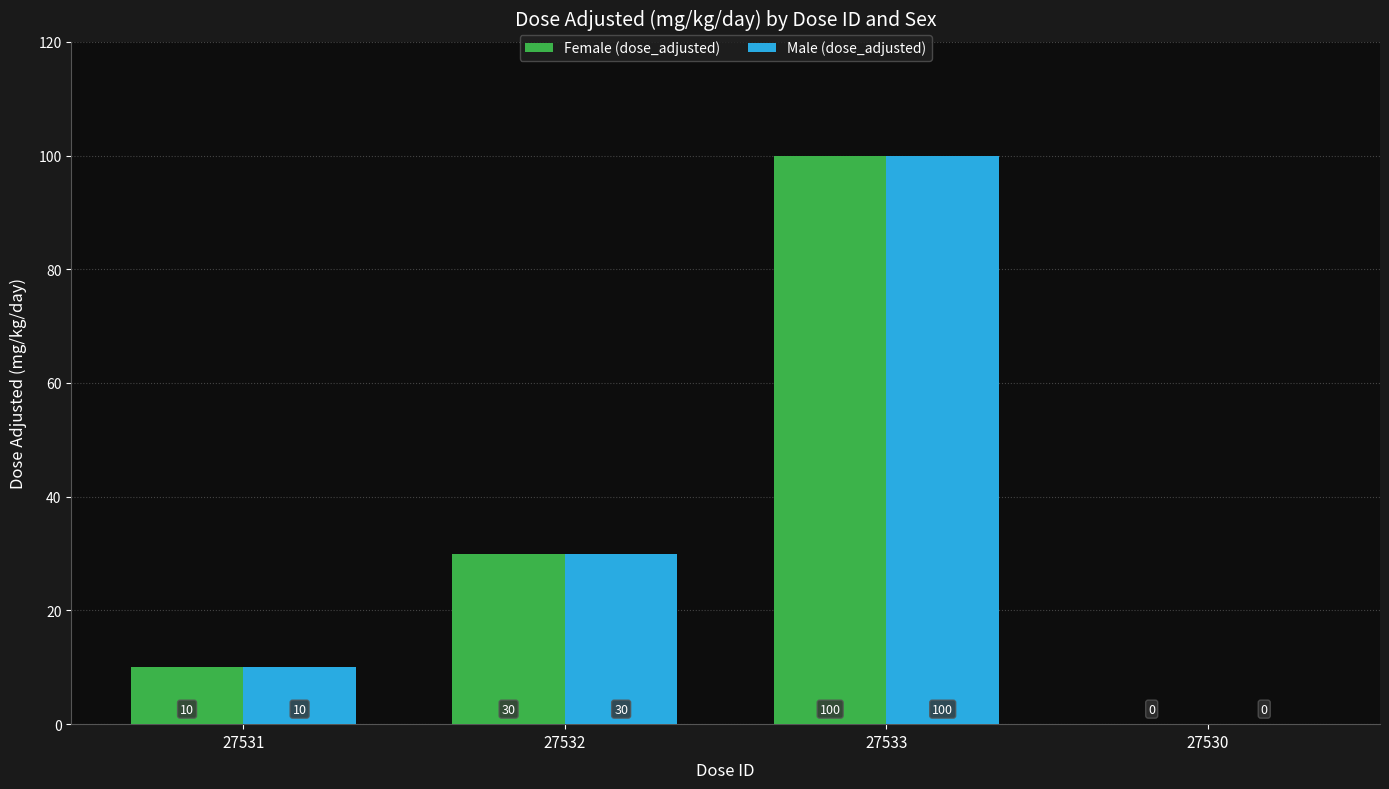

What is the sum of the Female (dose_adjusted) values at 27532 and 27530?

30